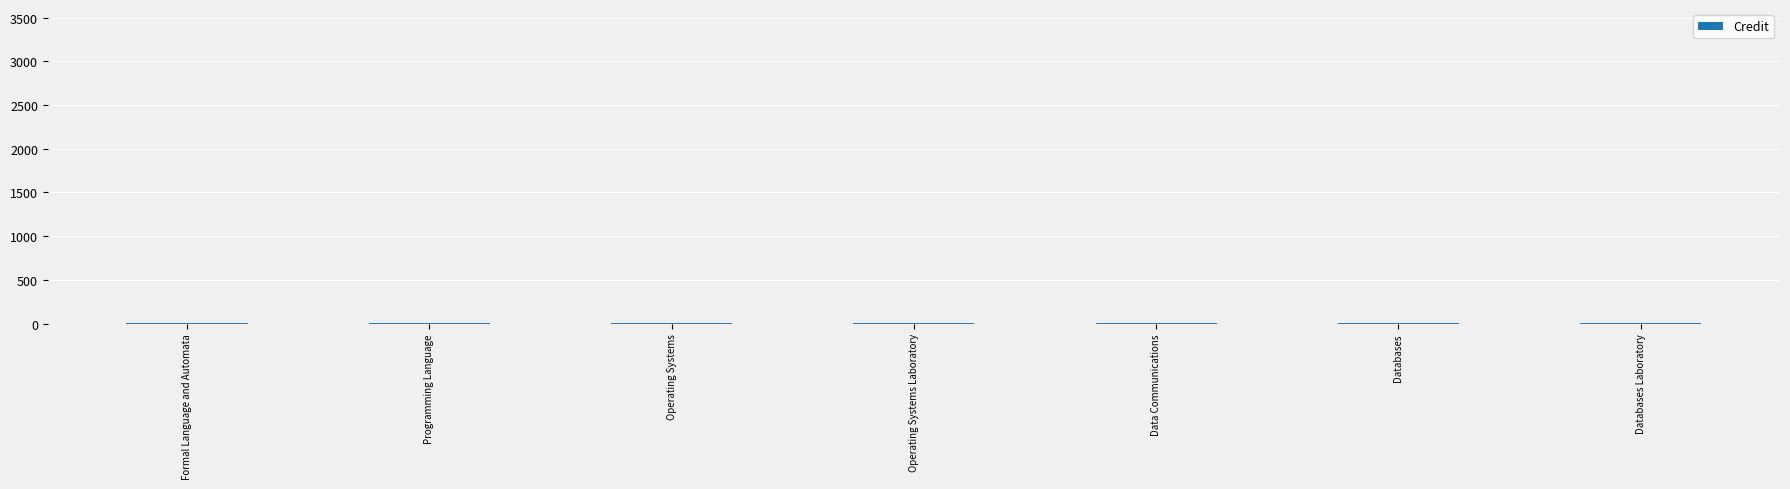

List the labels in order of value, largest first.

Programming Language, Formal Language and Automata, Operating Systems, Data Communications, Databases, Operating Systems Laboratory, Databases Laboratory